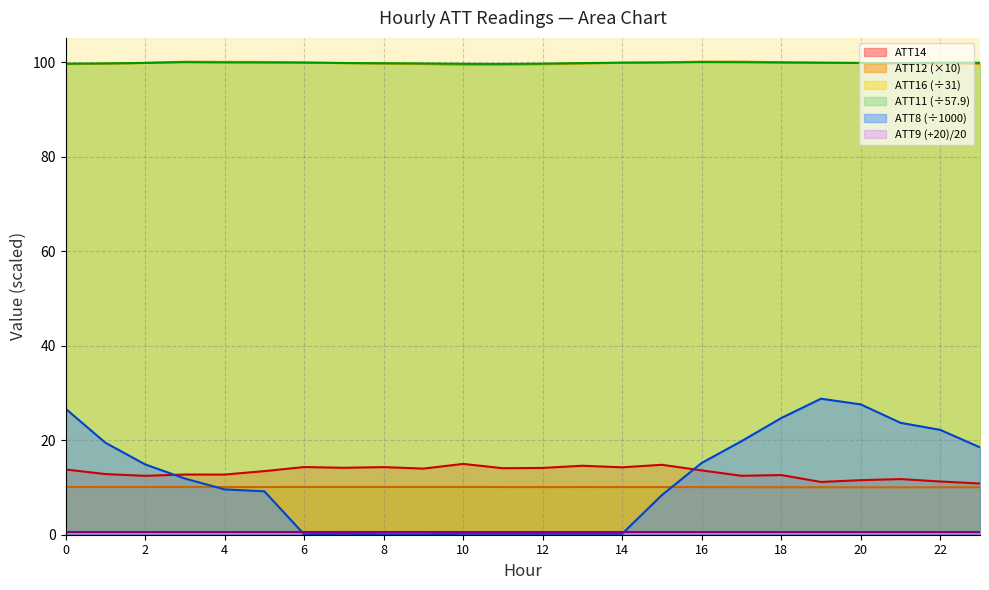

Which series has the largest range (max minus min)?

ATT8 (÷1000)